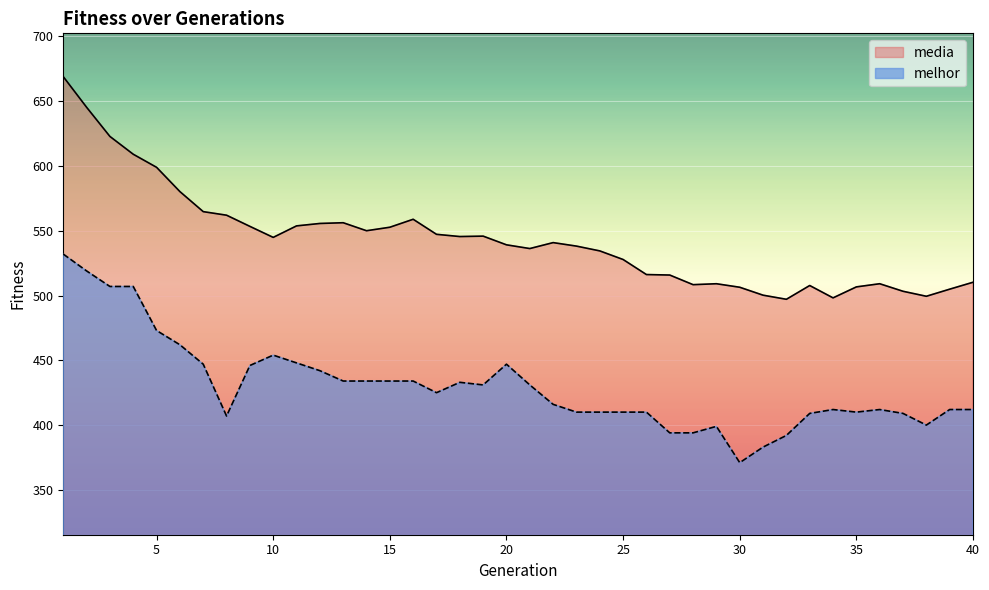

At which category does media reach its first local peak?

13